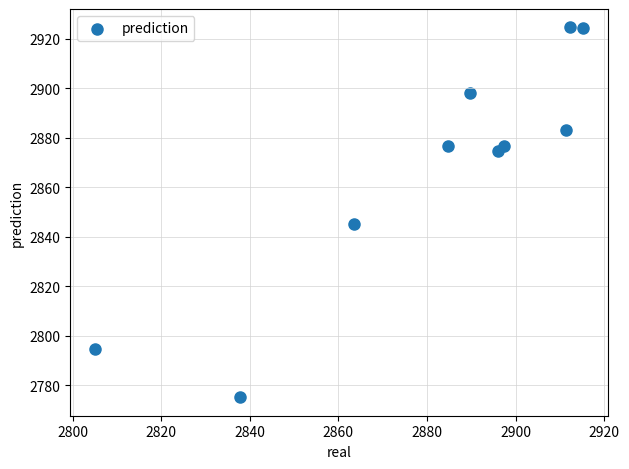

What is the average X value?

2881.3